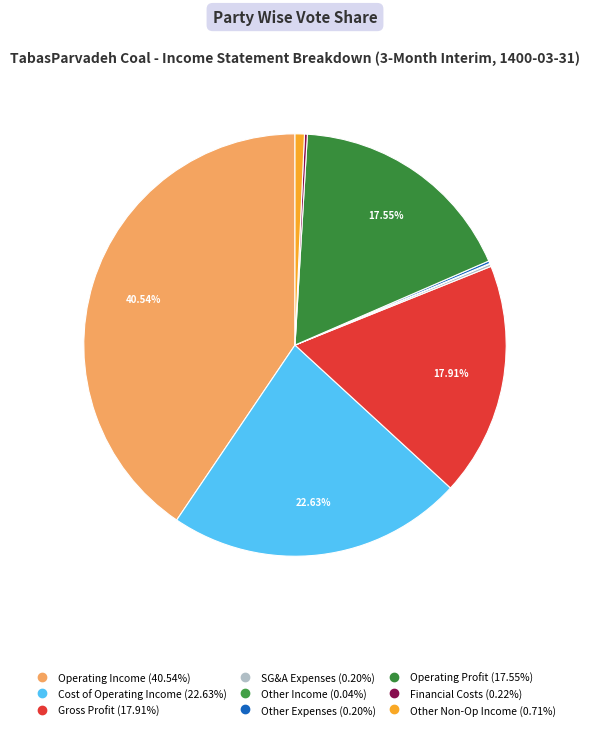

Rank the categories by value from lowest to highest.

other_income, other_expenses, selling_general_administrative_expenses, financial_costs, net_other_non_operating_income_expenses, operating_profit, gross_profit, cost_of_operating_income, operating_Income